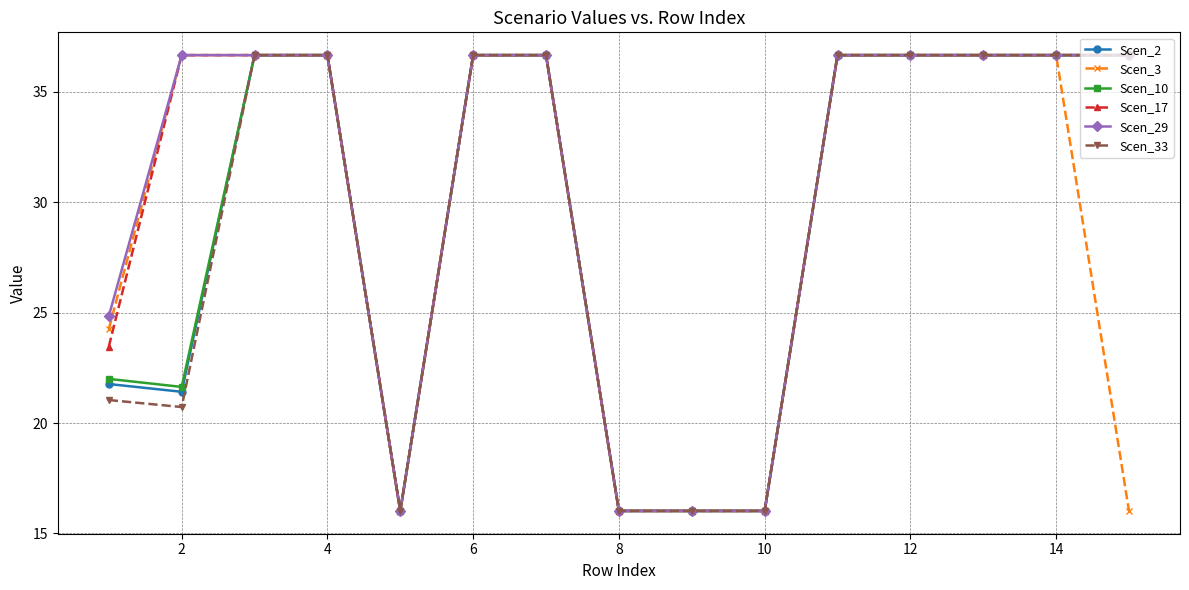

What is the smallest value displayed?

16.0